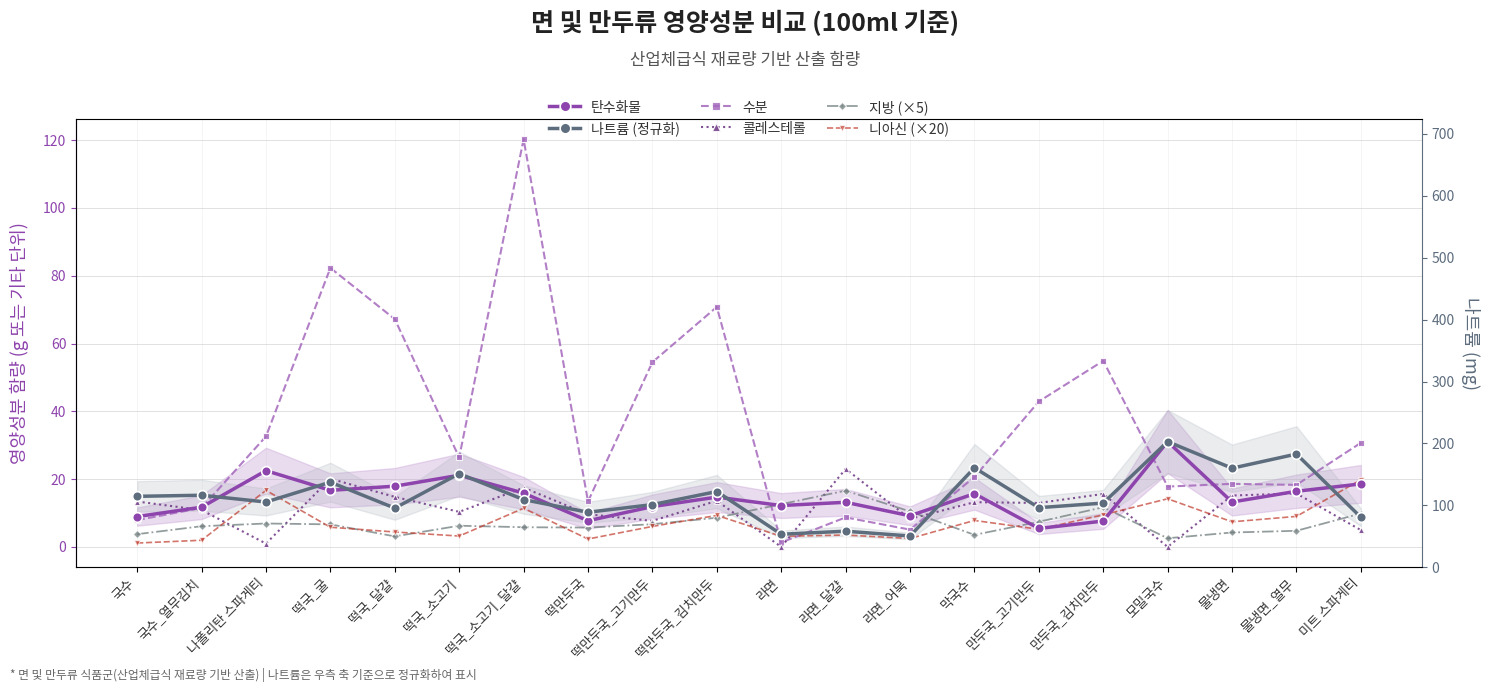

Rank the categories by 수분 value from highest to lowest.

떡국_소고기_달걀, 떡국_굴, 떡만두국_김치만두, 떡국_달걀, 만두국_김치만두, 떡만두국_고기만두, 만두국_고기만두, 나폴리탄 스파게티, 미트 스파게티, 떡국_소고기, 막국수, 물냉면, 물냉면_열무, 모밀국수, 떡만두국, 국수_열무김치, 라면_달걀, 국수, 라면_어묵, 라면